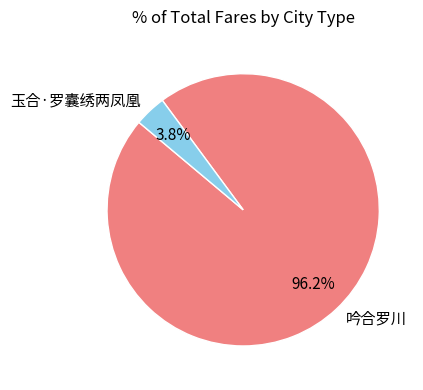

Is 玉合·罗囊绣两凤凰 the majority of the pie?

No